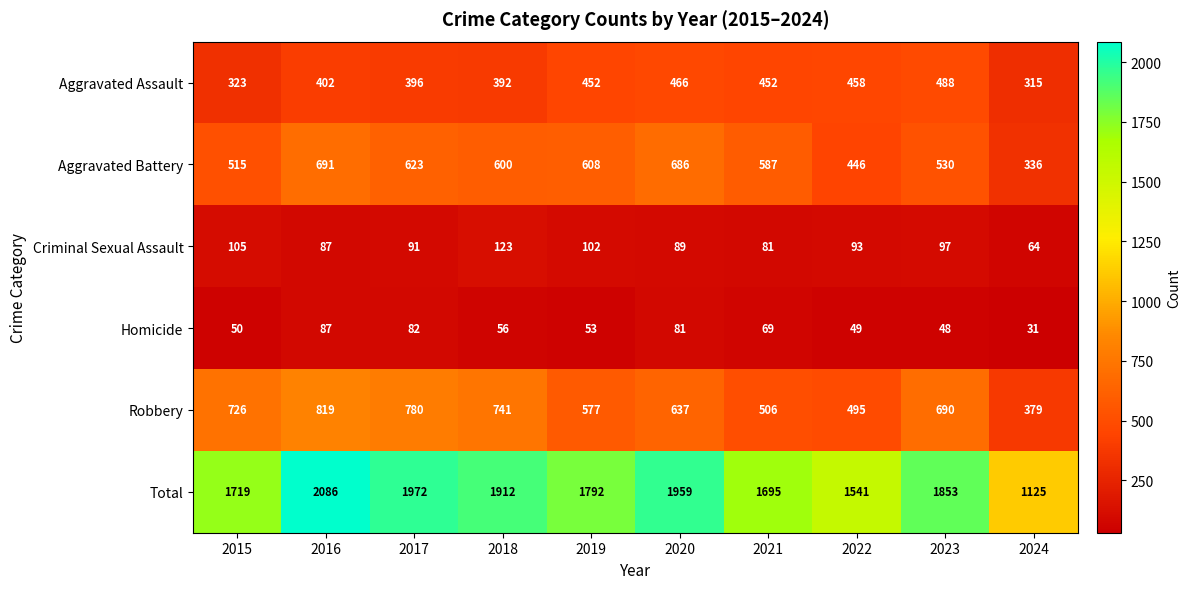

At 2022, list the series in order from smallest to largest.

Homicide, Criminal Sexual Assault, Aggravated Battery, Aggravated Assault, Robbery, Total